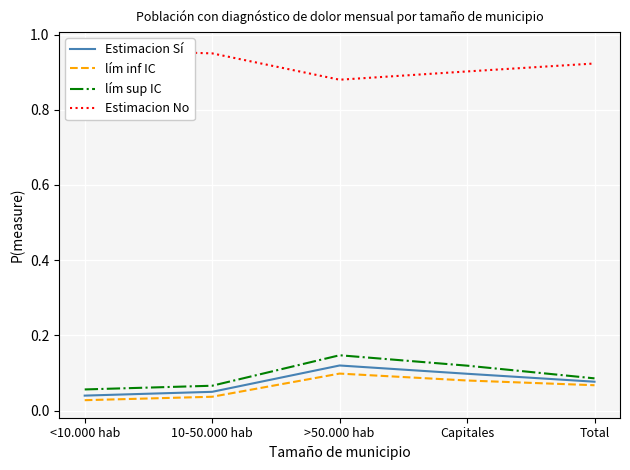

What is the greatest value displayed?

1.0